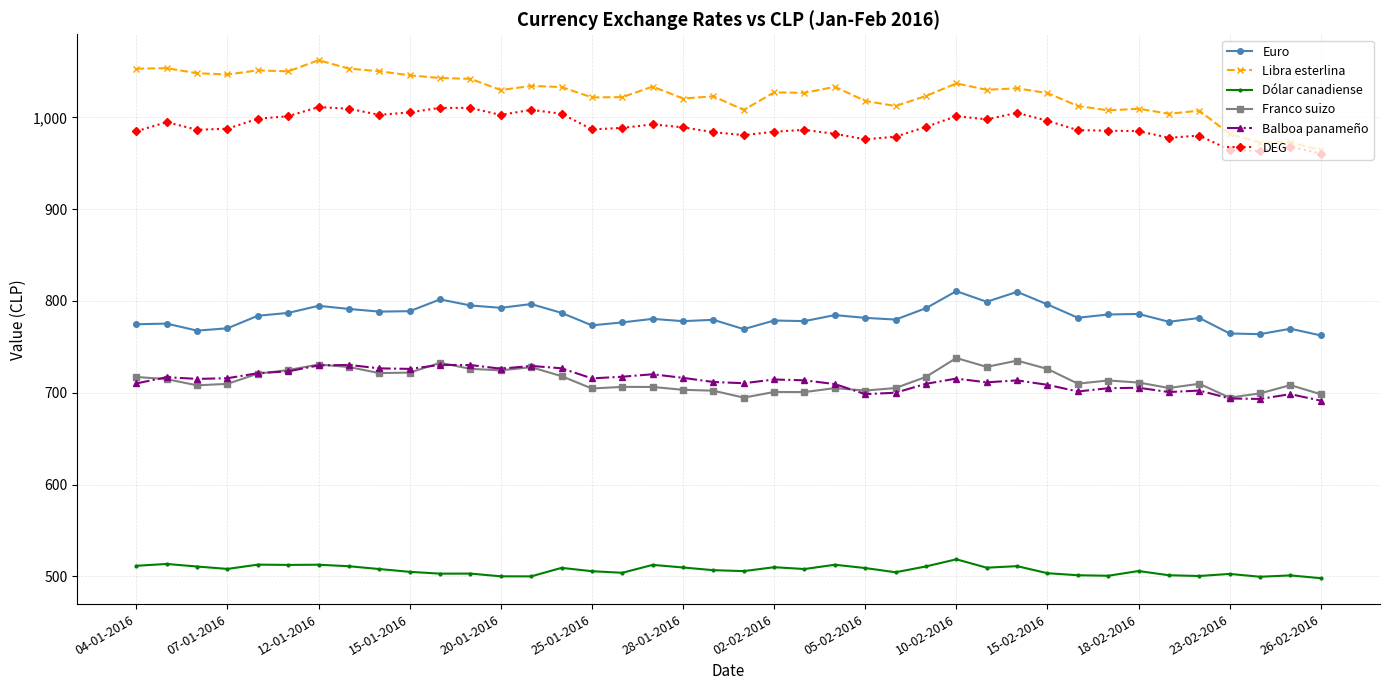

What is the value of the Libra esterlina point at the 7th from the left?

1062.3